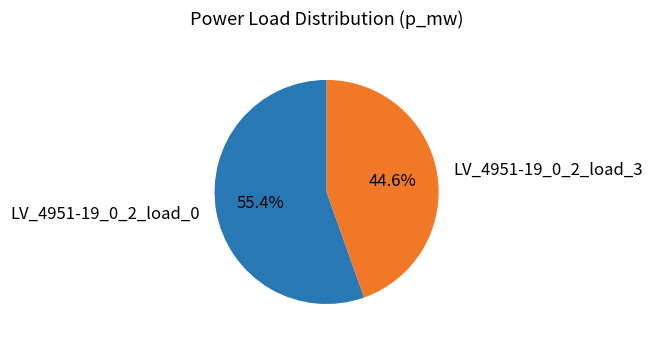

Is it true that LV_4951-19_0_2_load_0 is 55% of the pie?

True